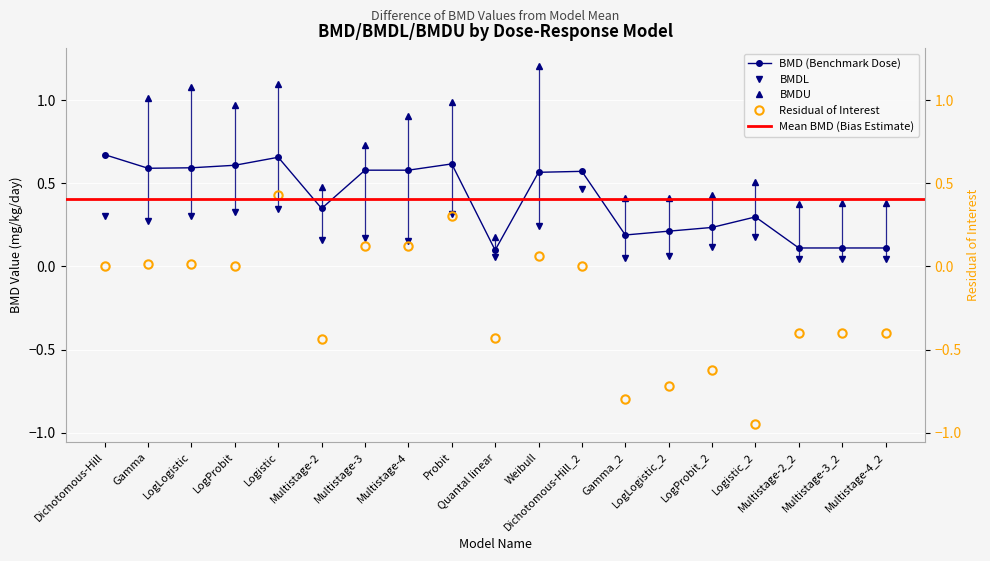

At how many categories does at least one series exceed 0?

19